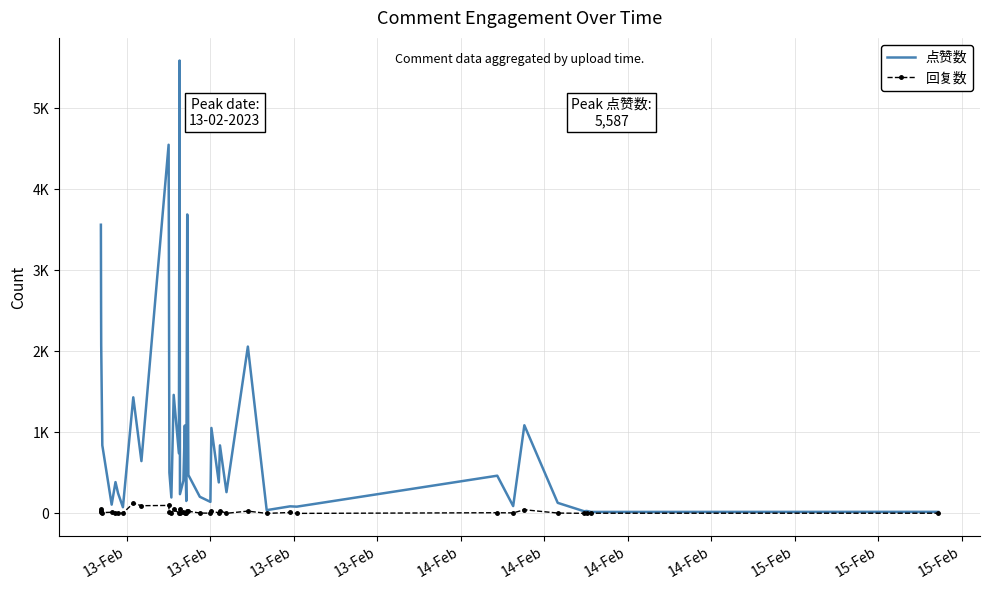

What are all the series names shown in the legend?

点赞数, 回复数